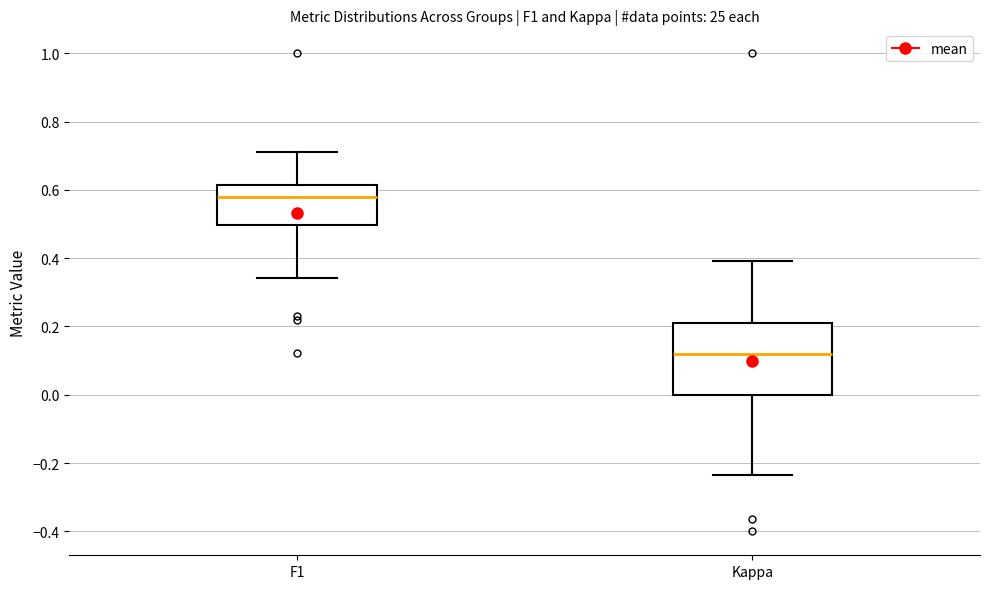

Which box has the highest median line?

F1